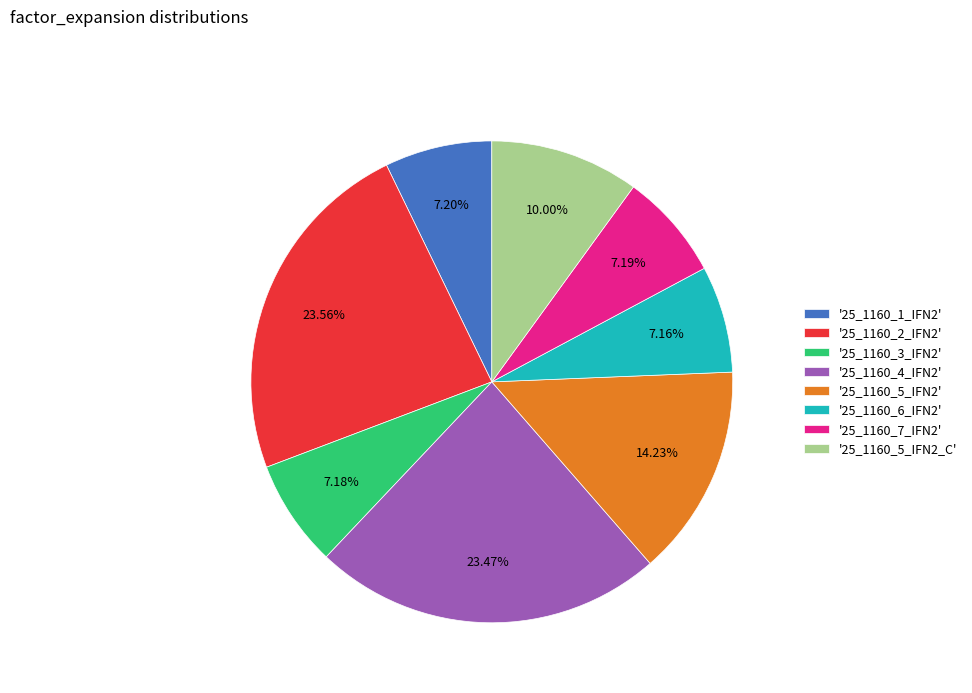

Is '25_1160_1_IFN2' the majority of the pie?

No